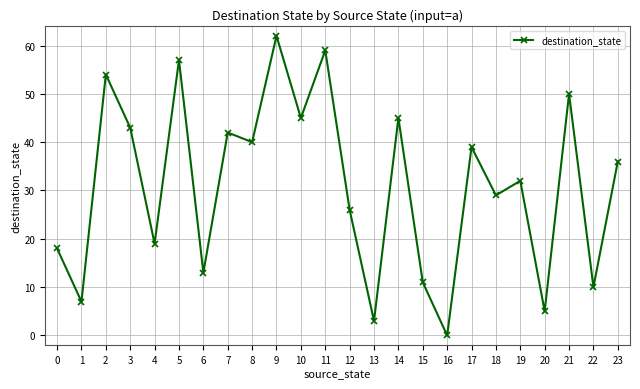

What is the maximum value shown in the chart?

62